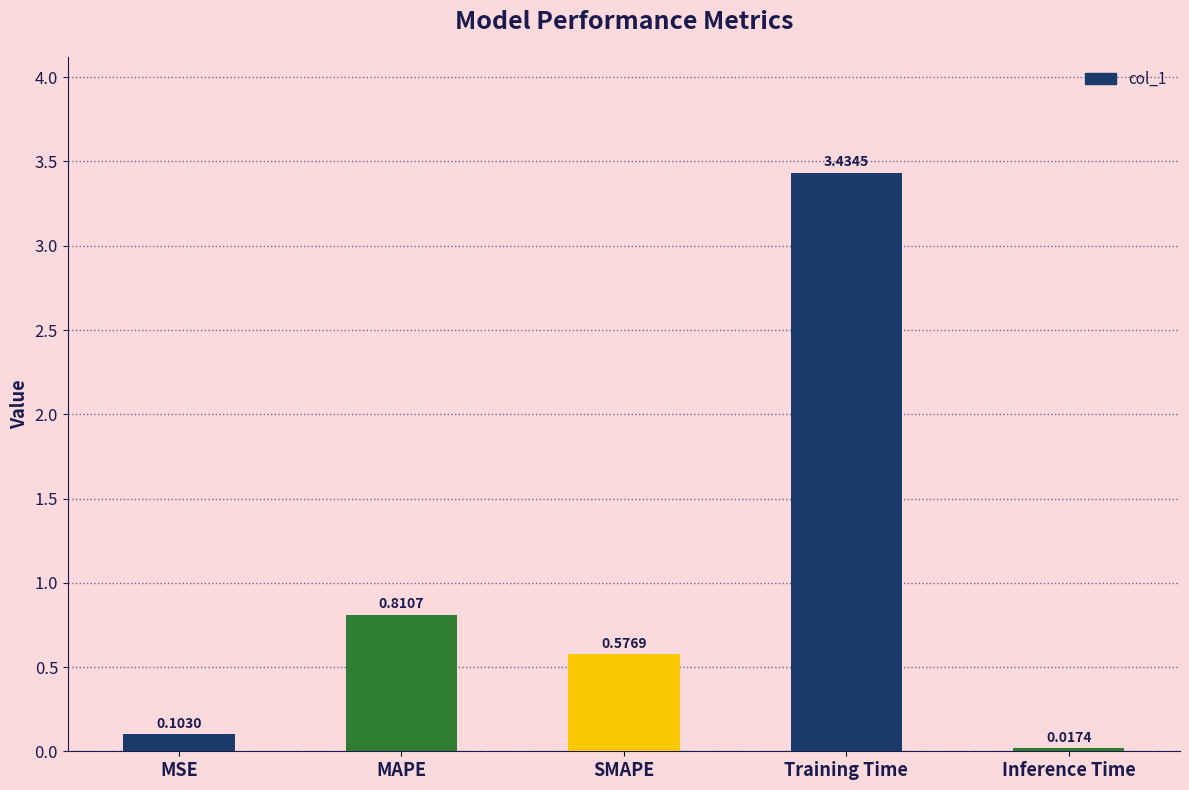

What is the label of the 1st bar from the right?

Inference Time